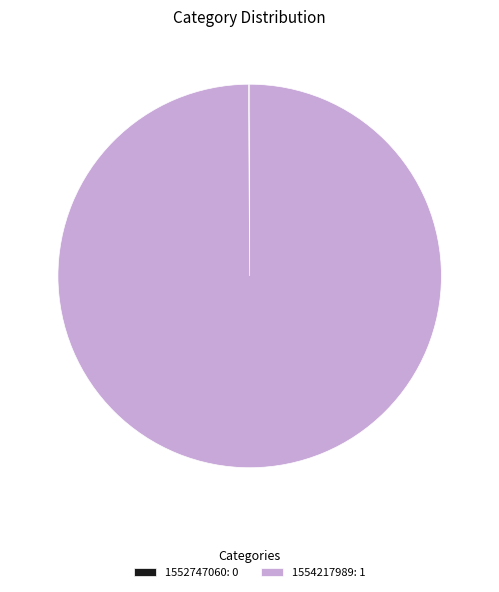

True or false: 1554217989: 1 accounts for 100% of the total.

True